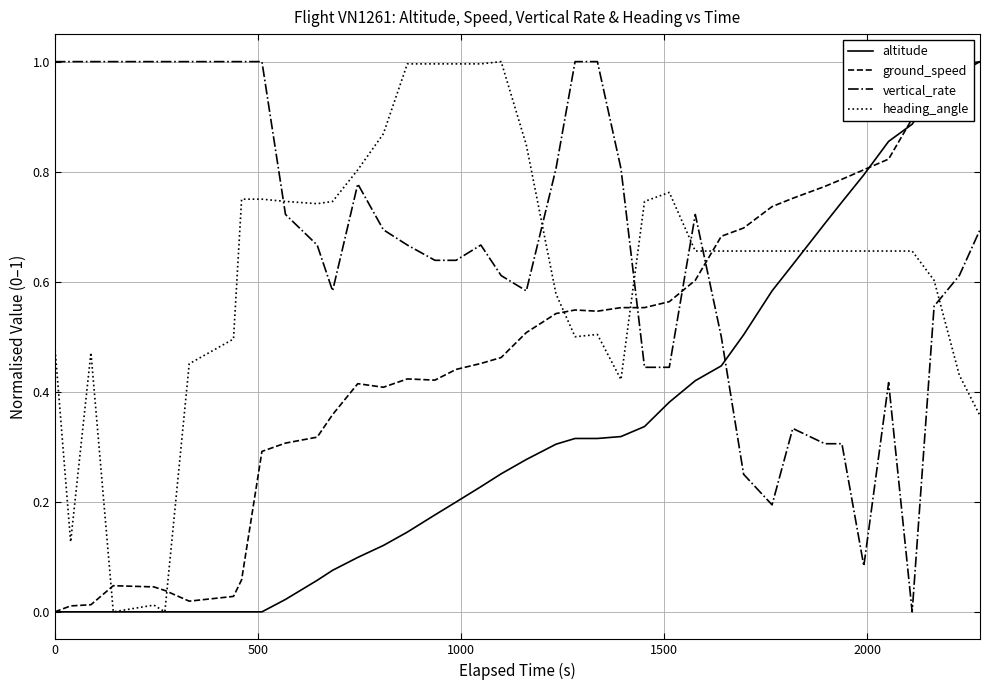

Which series has the largest total across all categories?

vertical_rate